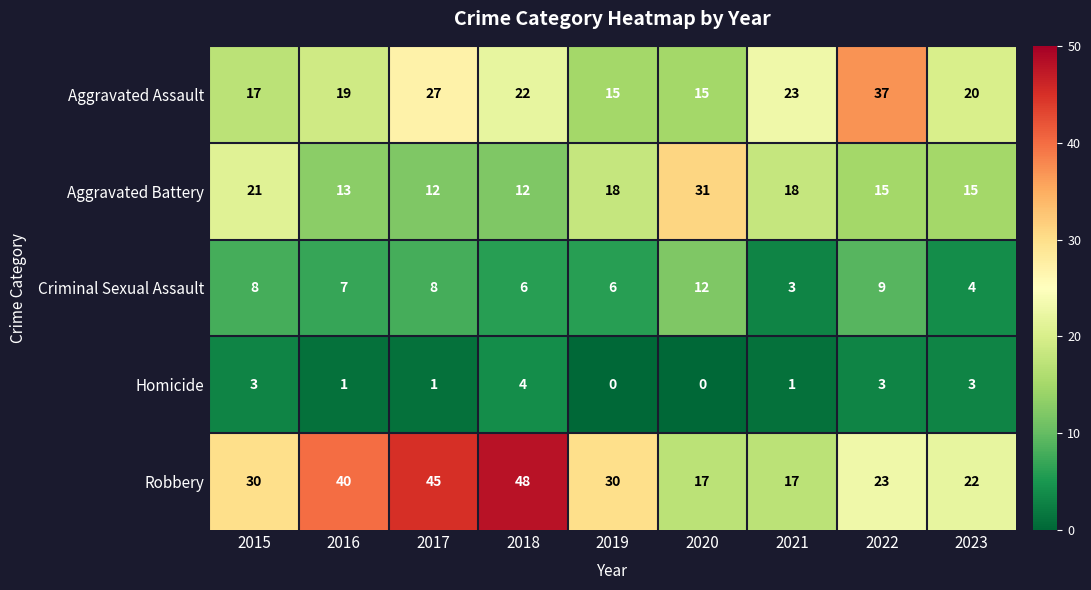

Read the Homicide value at 2022.

3